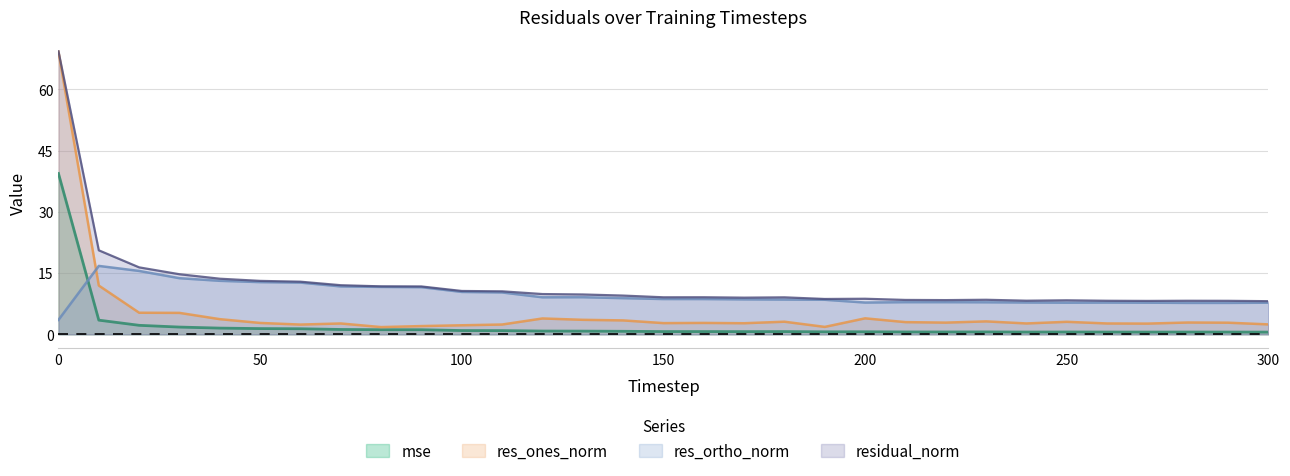

What is the average value of the res_ones_norm series?

5.4